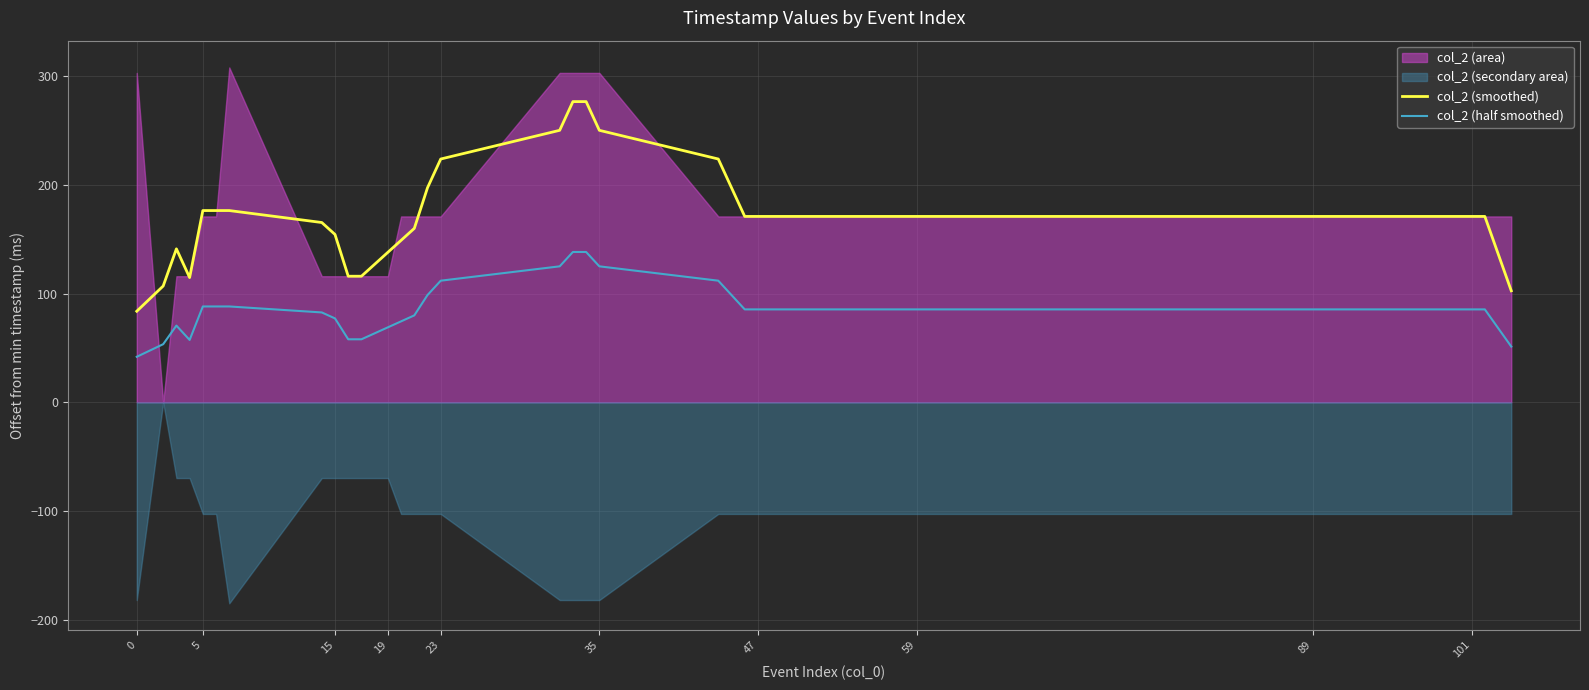

True or false: col_2 (half smoothed) and col_2 (smoothed) cross at least once.

False